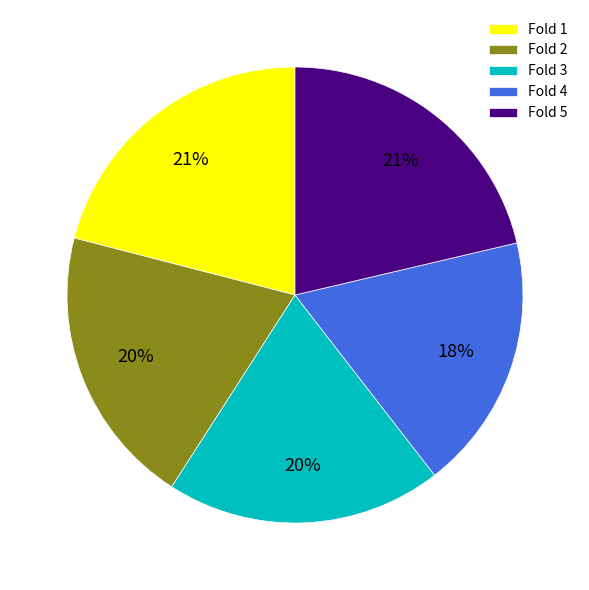

The Fold 5 slice represents 11% of the pie. True or false?

False